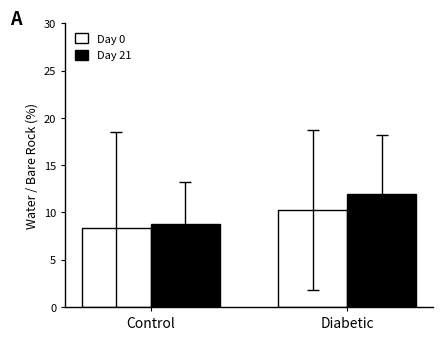

At how many categories does at least one series exceed 8?

2